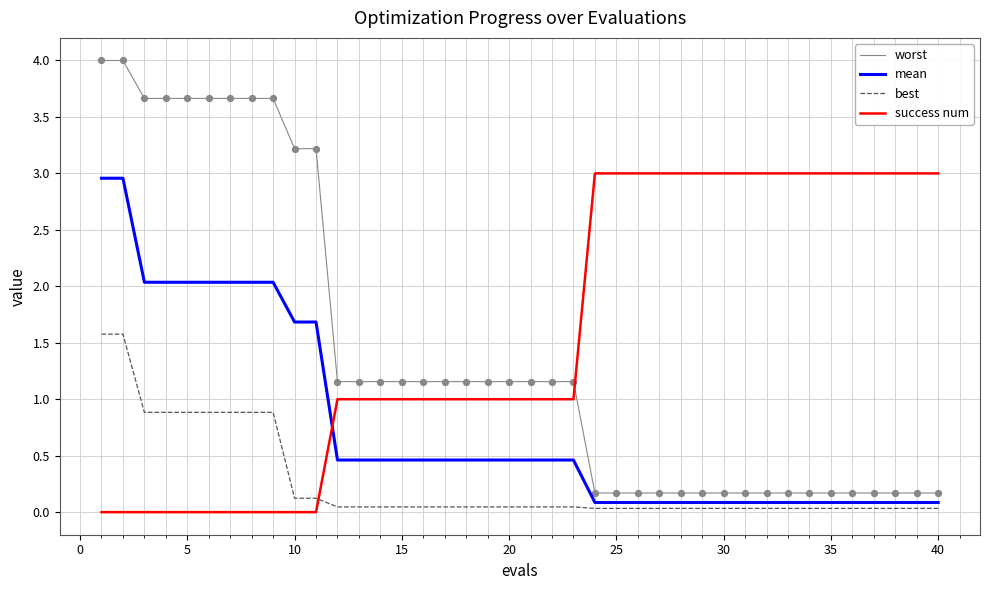

Which series has the largest range (max minus min)?

worst